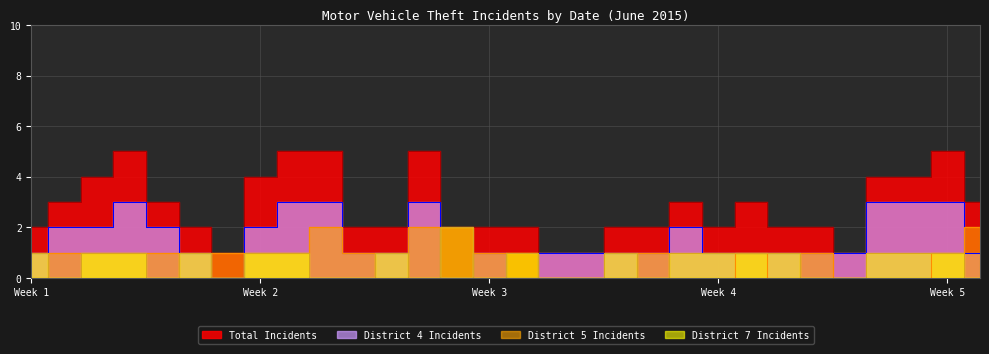

What are all the series names shown in the legend?

Total Incidents, District 4 Incidents, District 5 Incidents, District 7 Incidents